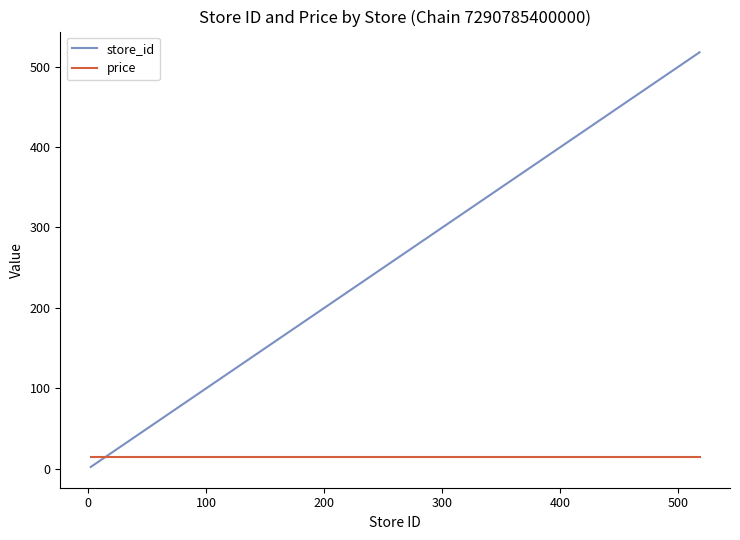

Rank the series by their maximum value, from highest to lowest.

store_id, price